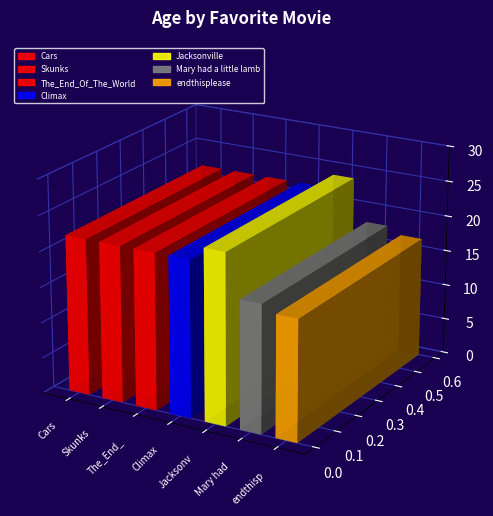

Does the chart contain any negative values?

No